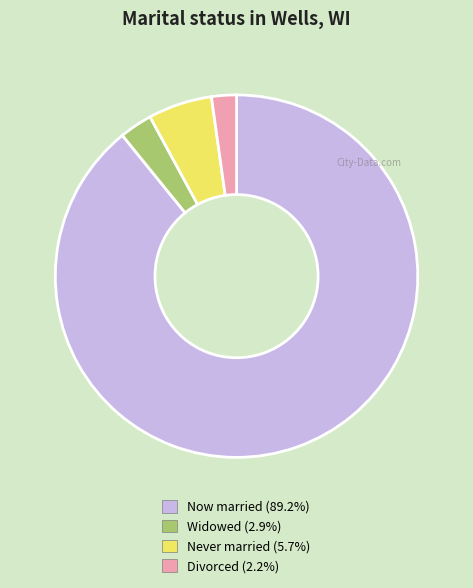

Is there any slice that represents more than half of the pie?

Yes